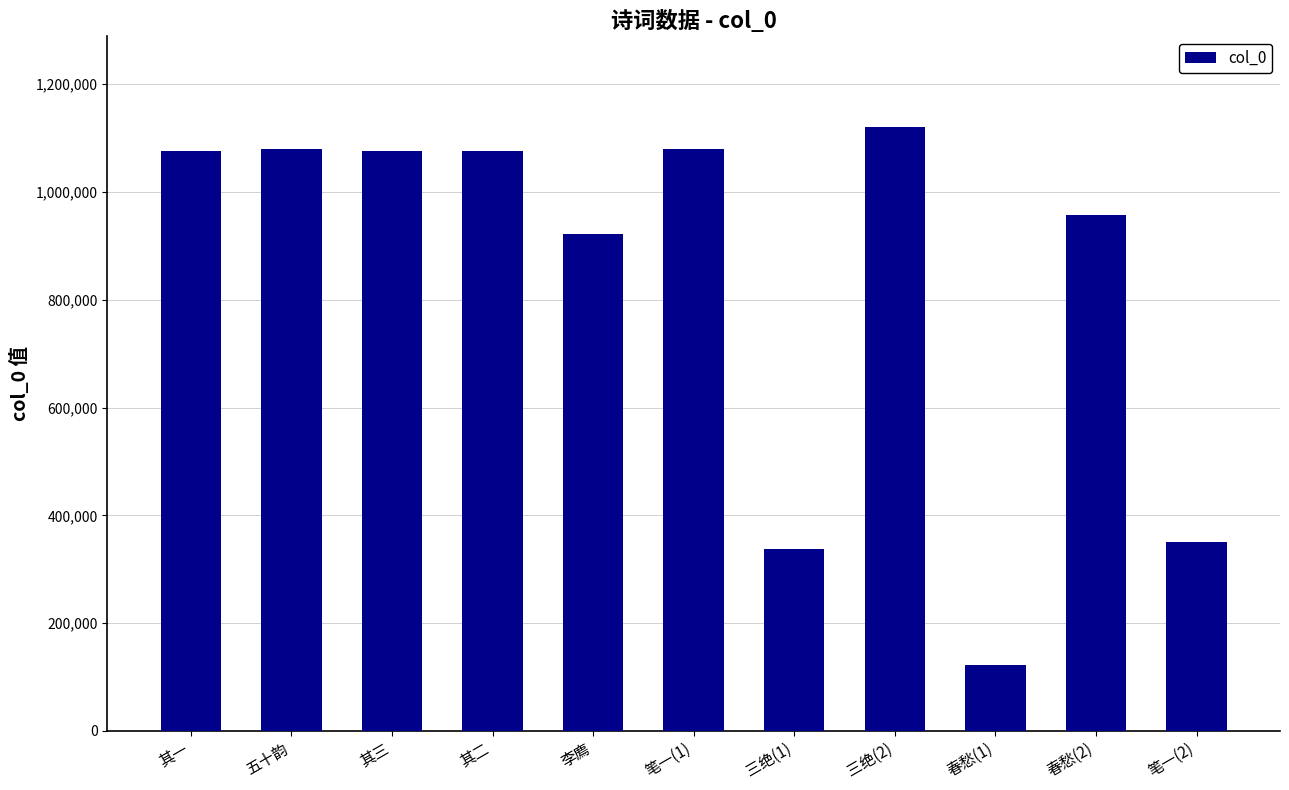

Is it true that the value at 其二 is 1548578?

False